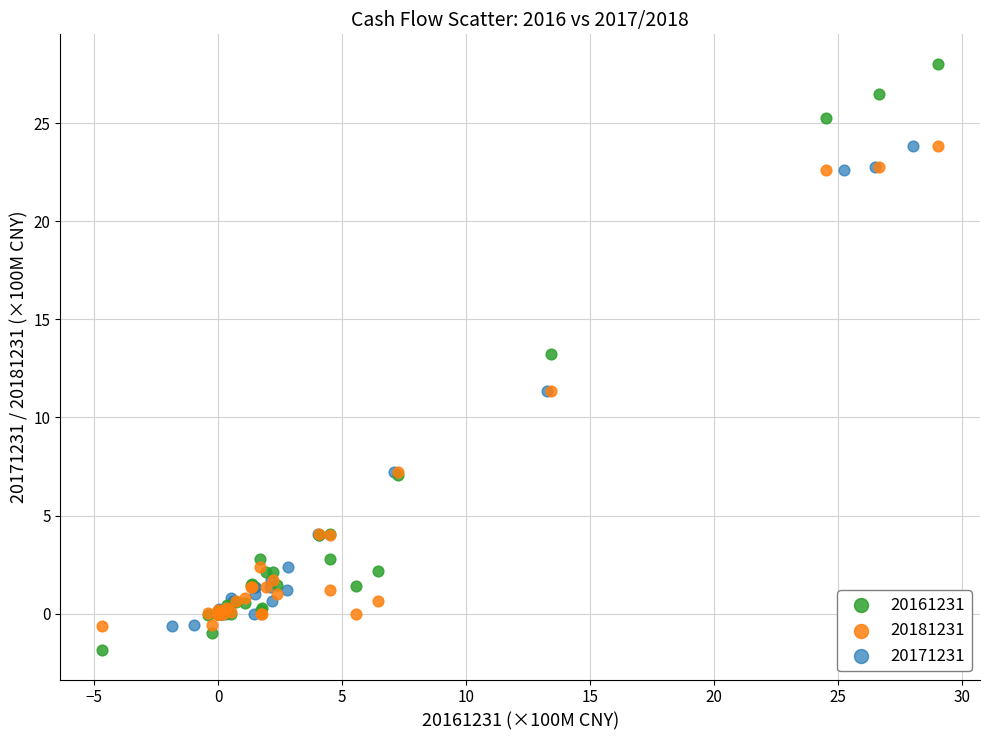

Which series reaches the maximum Y coordinate?

20161231